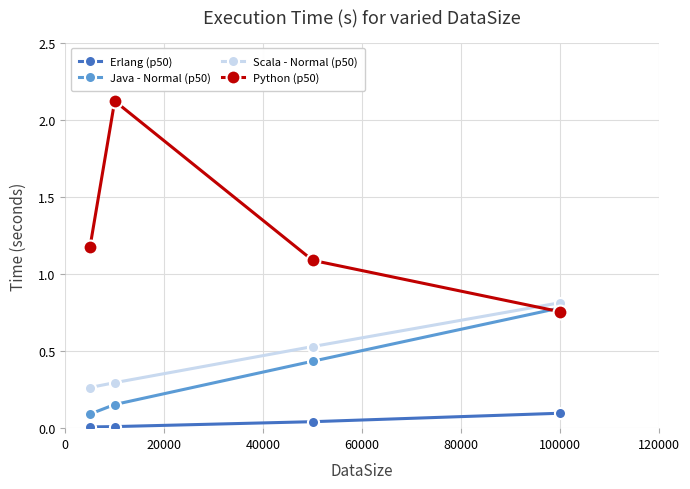

Does the chart display data point markers on the line(s)?

Yes